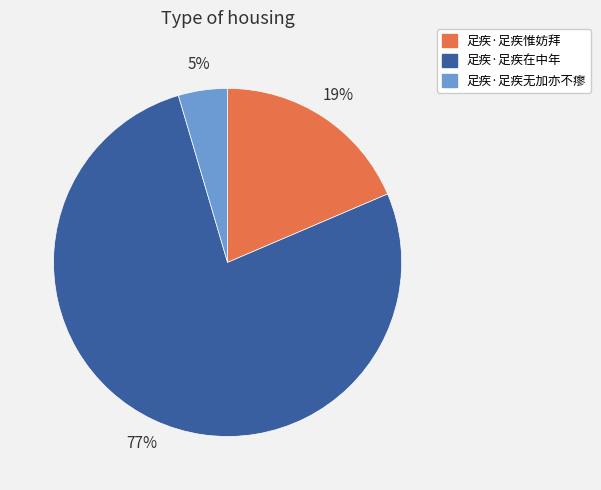

Do 足疾·足疾在中年 and 足疾·足疾无加亦不瘳 together represent more than half of the pie?

Yes